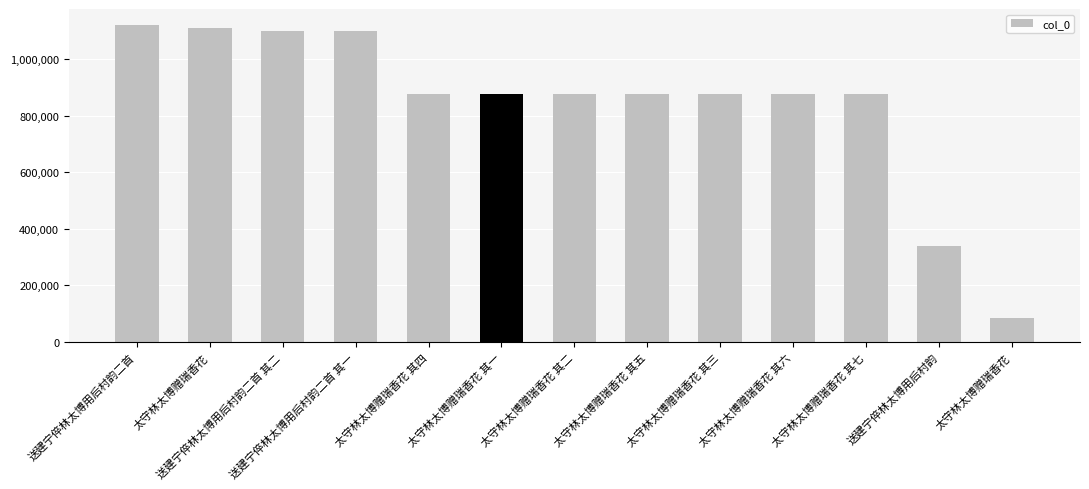

How many categories are shown in the chart?

13